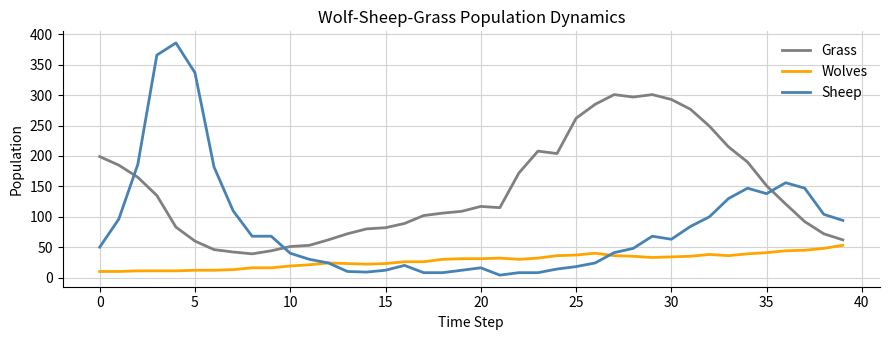

Which series has the widest spread of values?

Sheep